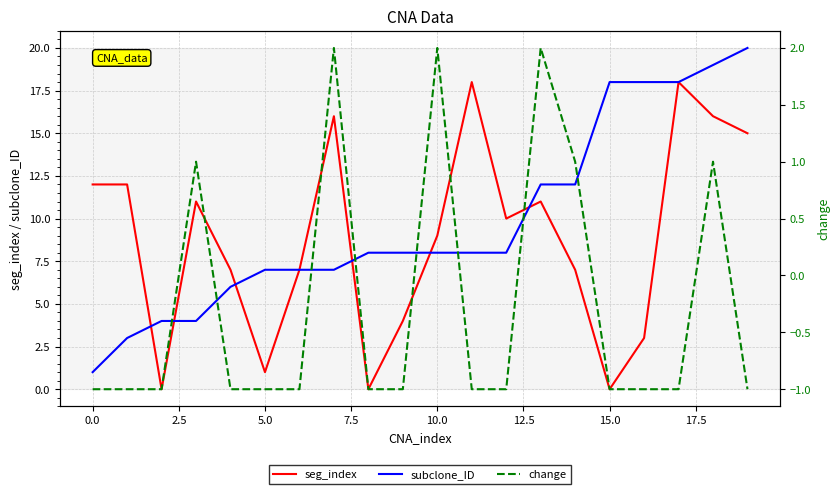

Which series has the largest range (max minus min)?

subclone_ID